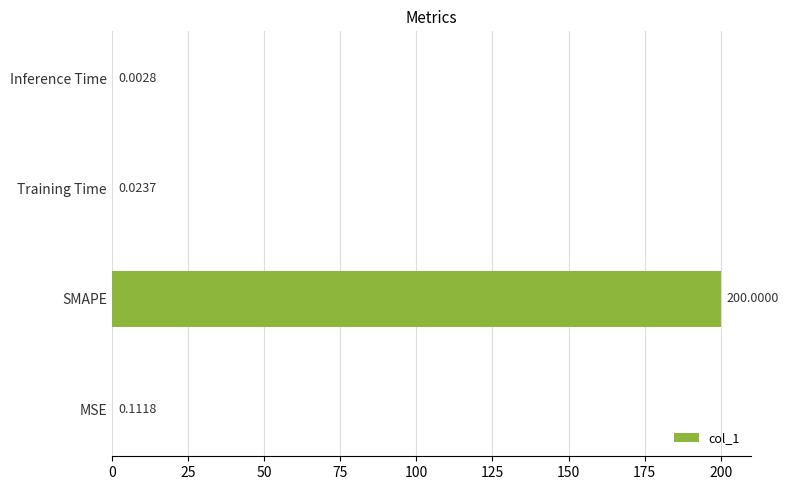

What is the sum of all values?

200.1